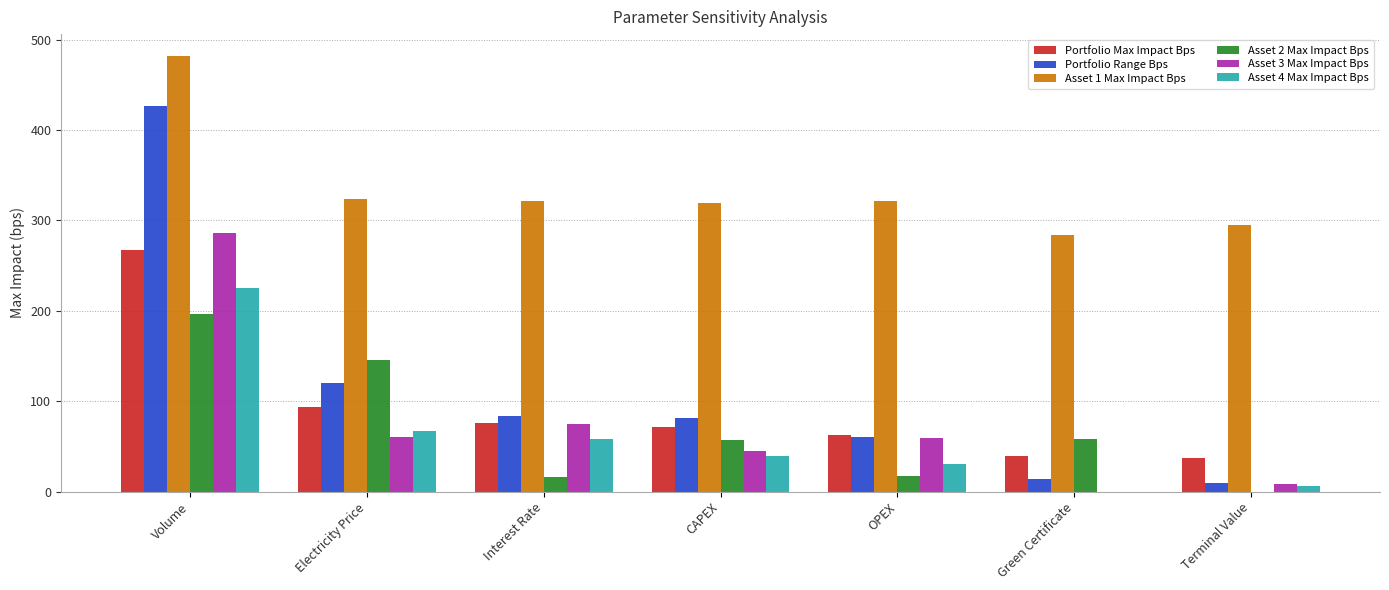

What is the maximum value shown in the chart?

482.0